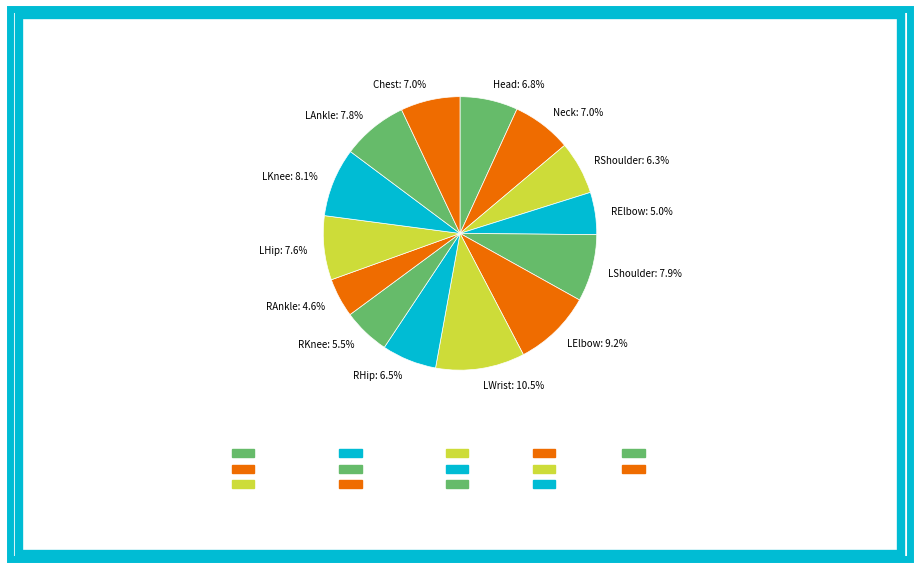

Is there a majority slice in this chart?

No